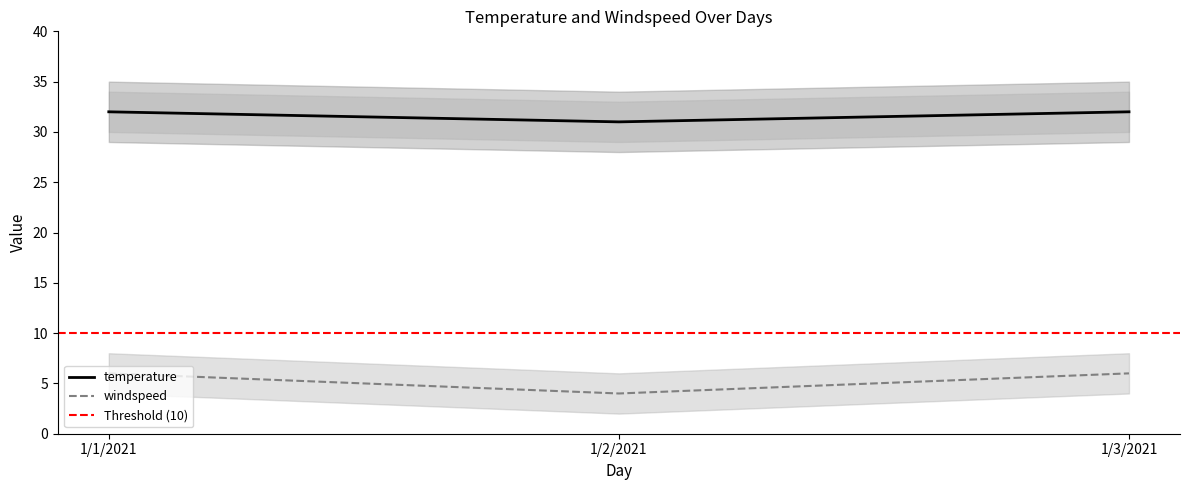

Is this an area chart (filled region under the line)?

No